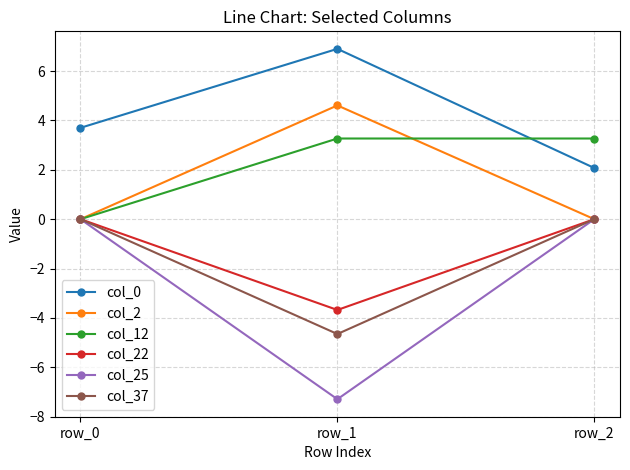

How many lines are shown in the chart?

6